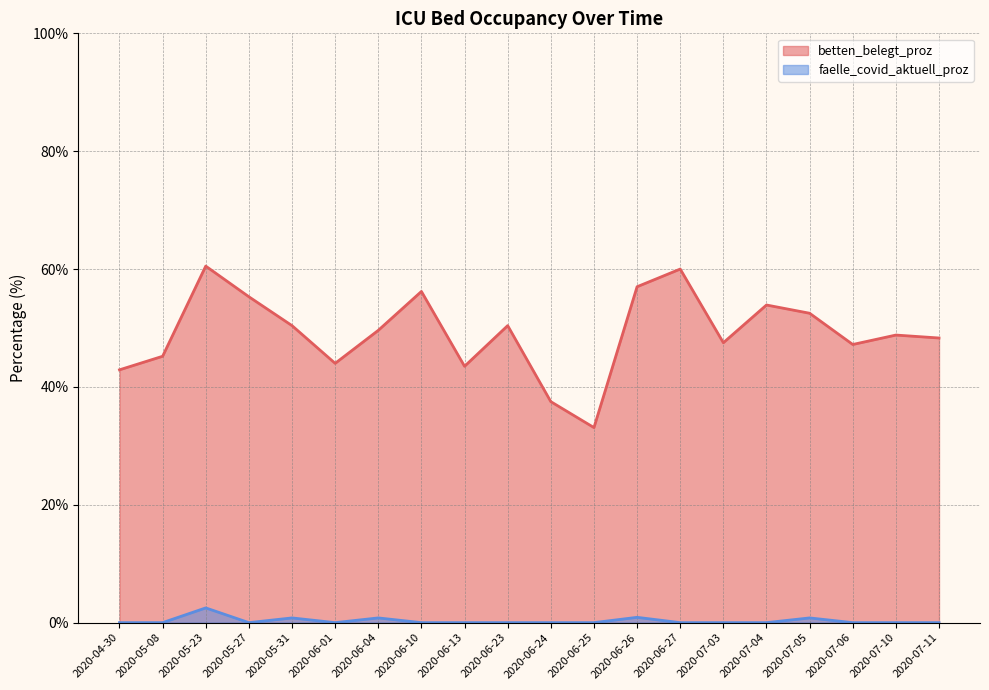

Reading left to right, transcribe all the data shown in this chart.

betten_belegt_proz: 42.9	45.2	60.5	55.3	50.4	44.0	49.6	56.2	43.5	50.4	37.5	33.1	57.0	60.0	47.5	53.9	52.5	47.2	48.8	48.3
faelle_covid_aktuell_proz: 0.0	0.0	2.5	0.0	0.8	0.0	0.8	0.0	0.0	0.0	0.0	0.0	0.9	0.0	0.0	0.0	0.8	0.0	0.0	0.0